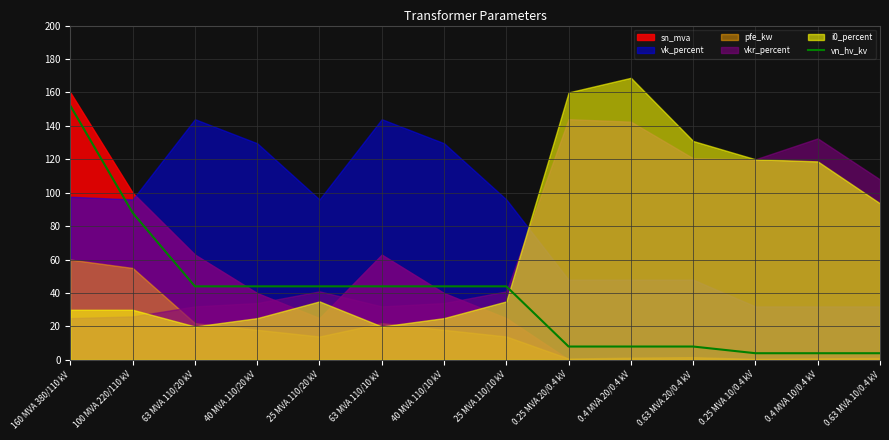

The value at 25 MVA 110/20 kV is 44. True or false?

True